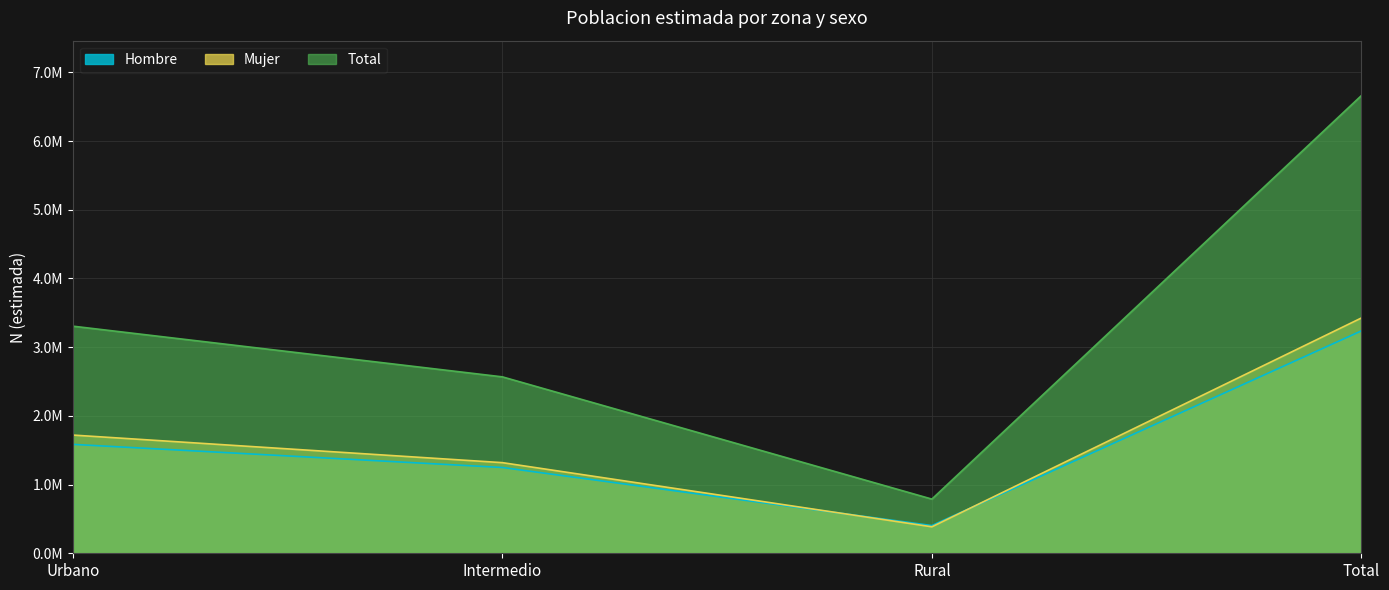

True or false: Hombre has more than 0 points higher than both neighbors.

False